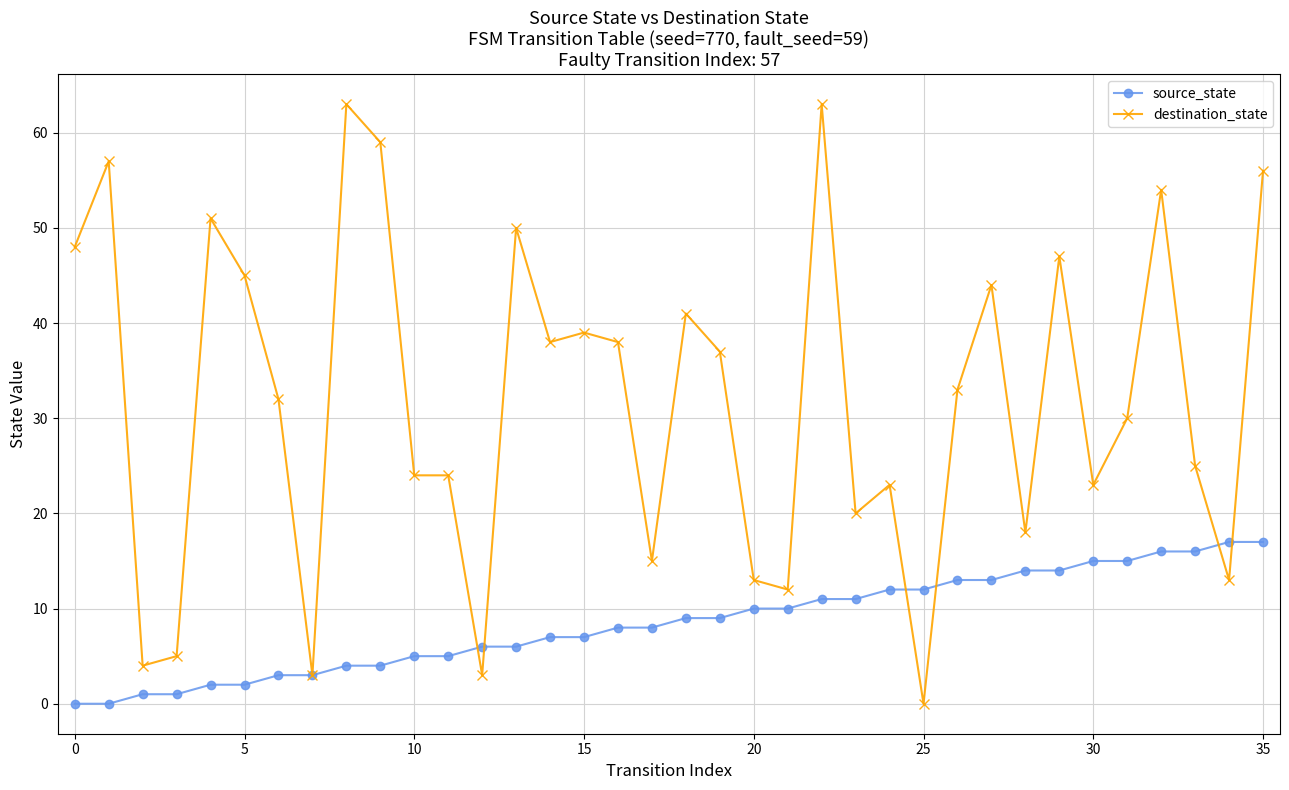

How many series are shown in this chart?

2